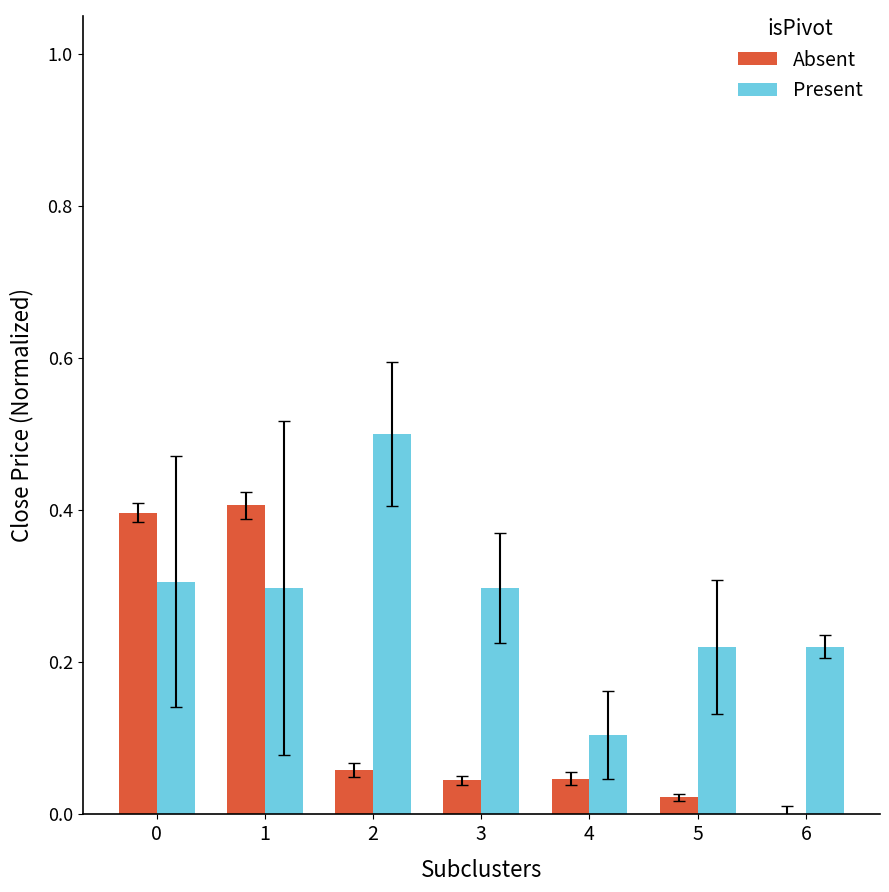

Which series changed the most between 0 and 5?

Absent